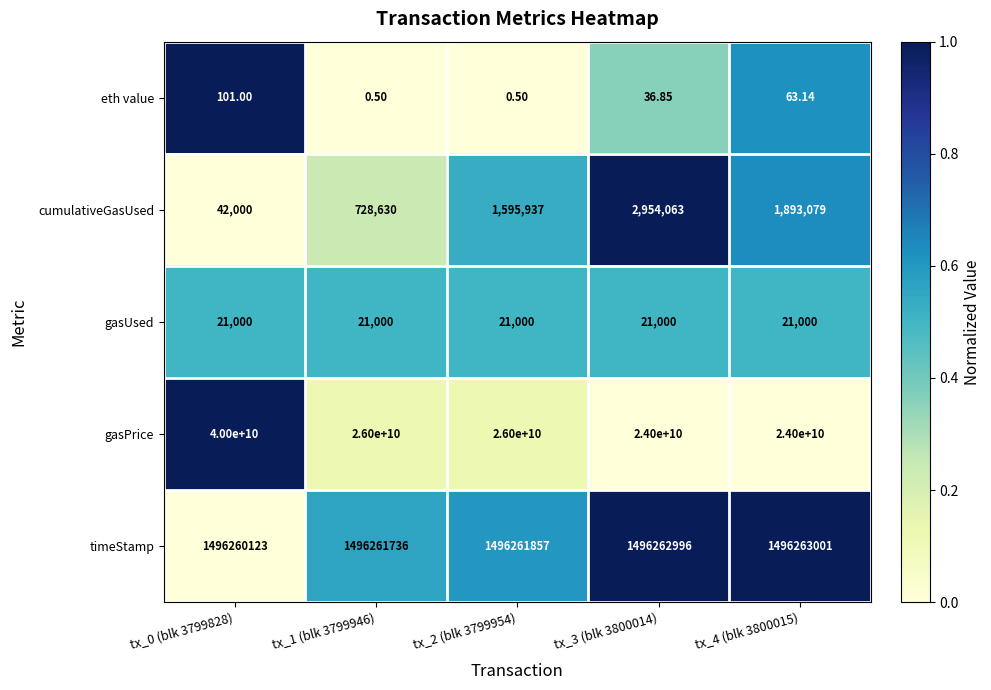

Which series changed the most between tx_0 (blk 3799828) and tx_4 (blk 3800015)?

gasPrice